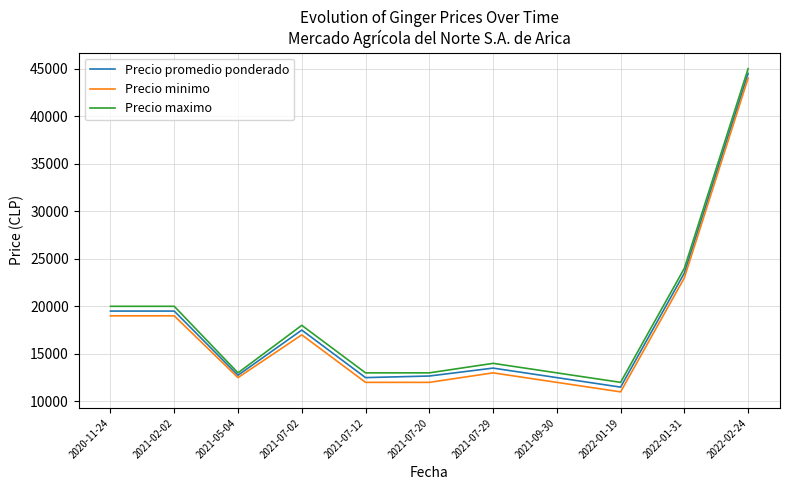

Rank the series by their maximum value, from lowest to highest.

Precio minimo, Precio promedio ponderado, Precio maximo